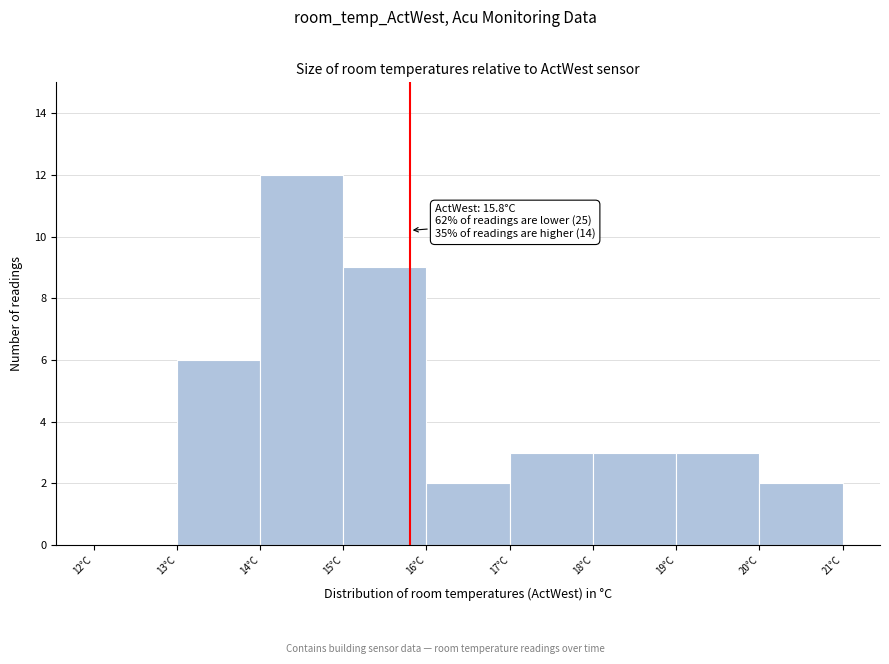

Which range on the x-axis has the tallest bar?

14 to 15